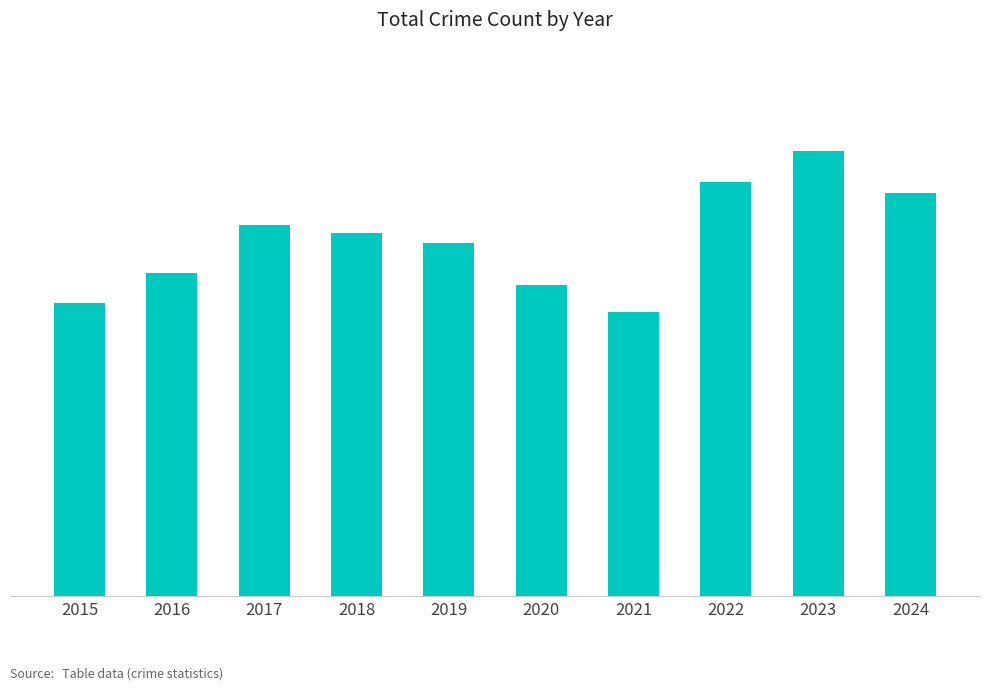

What is the value of the 9th bar from the left?

1803